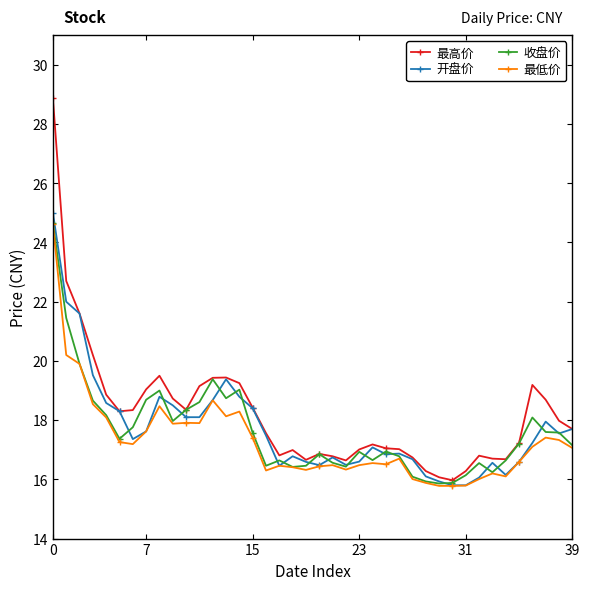

What is the maximum value for 最高价?

28.9